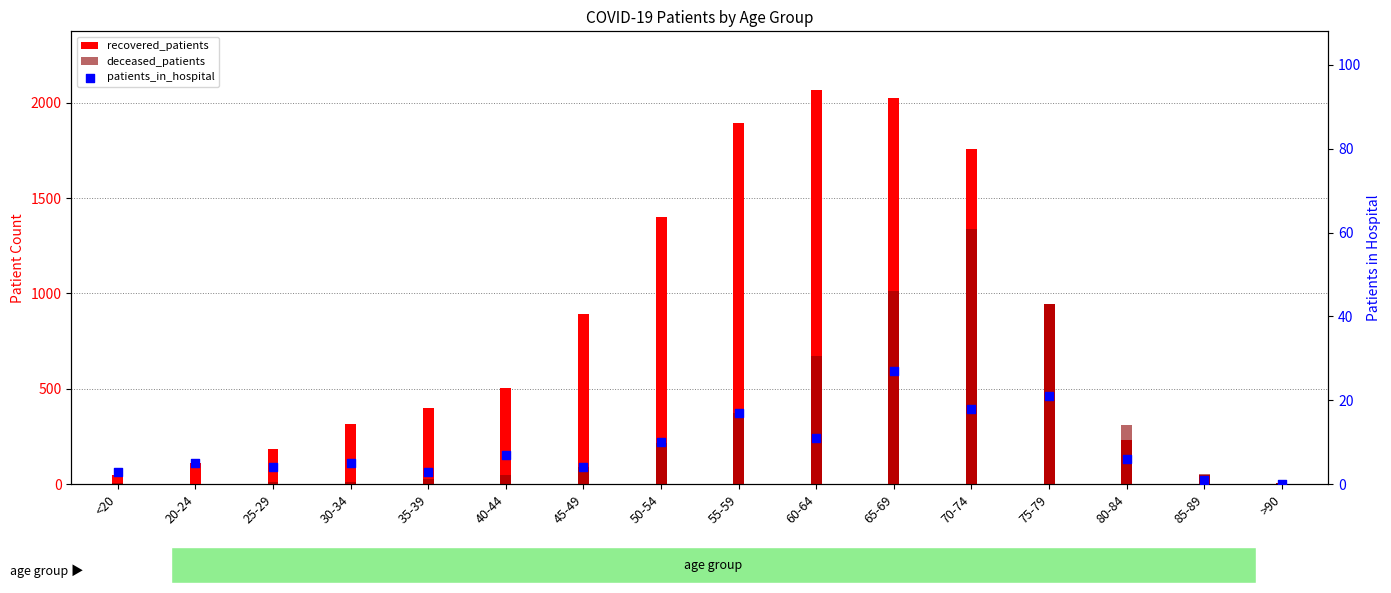

Which series reaches the maximum Y coordinate?

recovered_patients